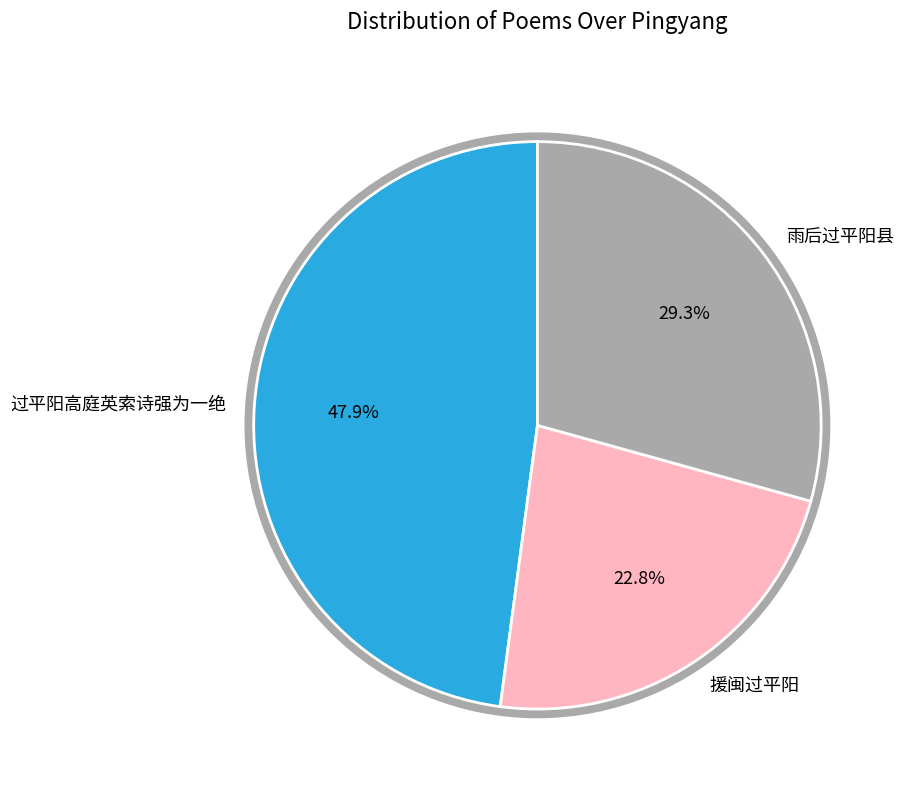

Is 援闽过平阳 the majority of the pie?

No